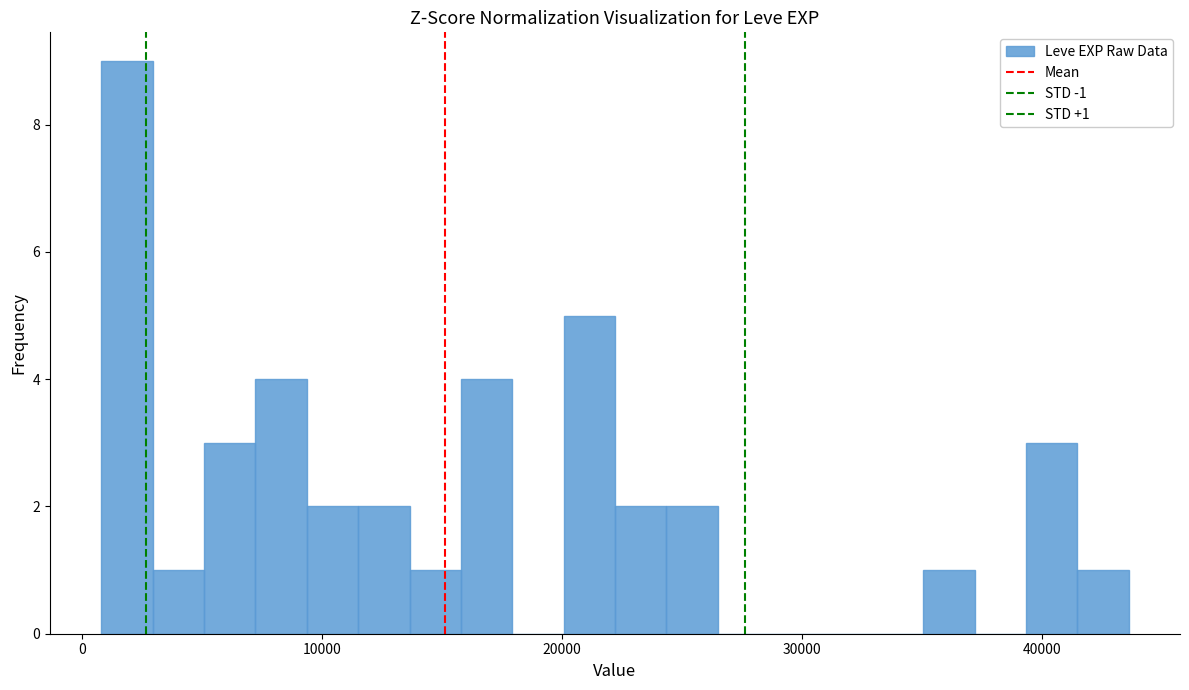

Read against the x-axis, roughly where is the centre of the tallest bar?

2000